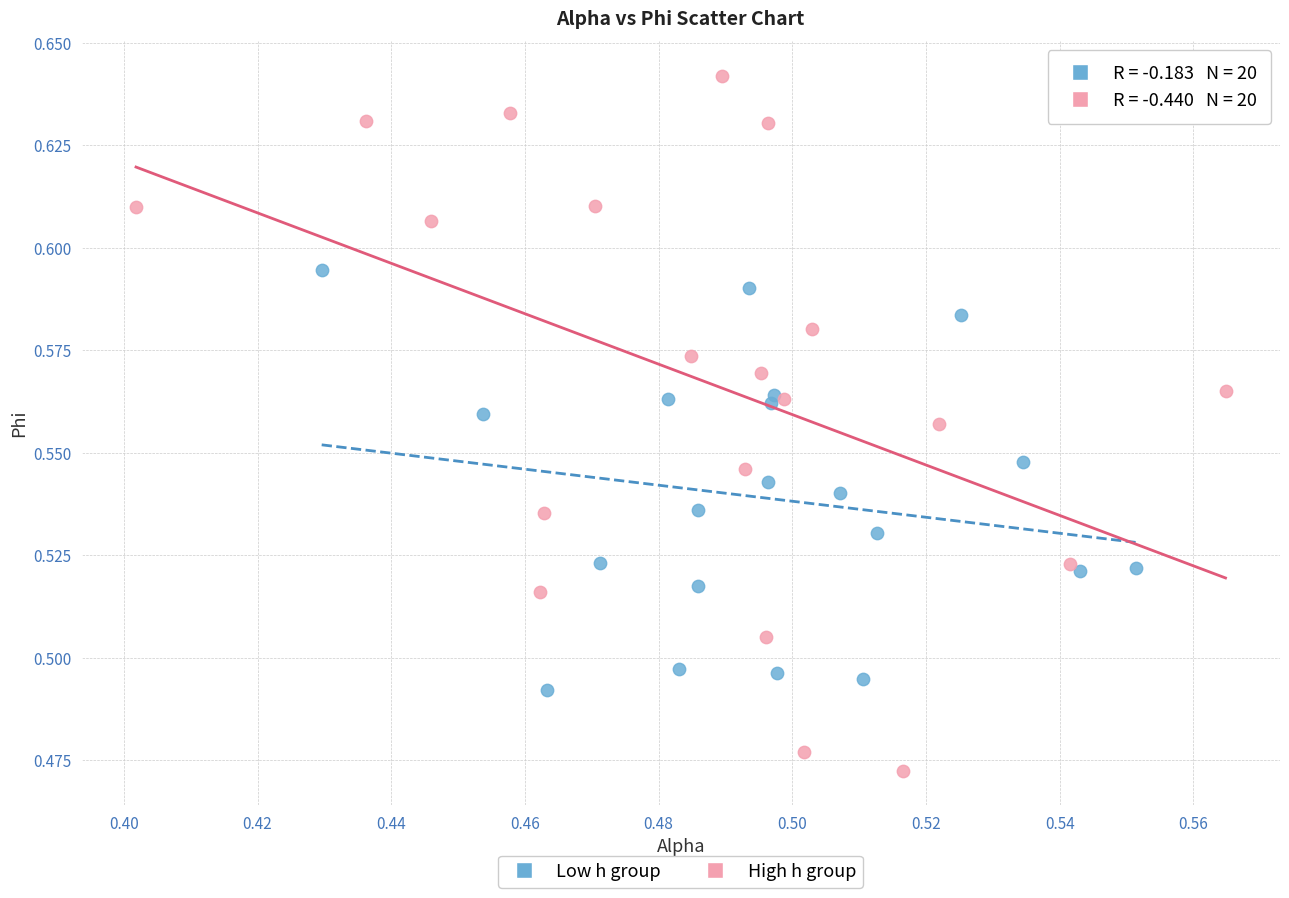

Which series reaches the maximum Y coordinate?

High h group